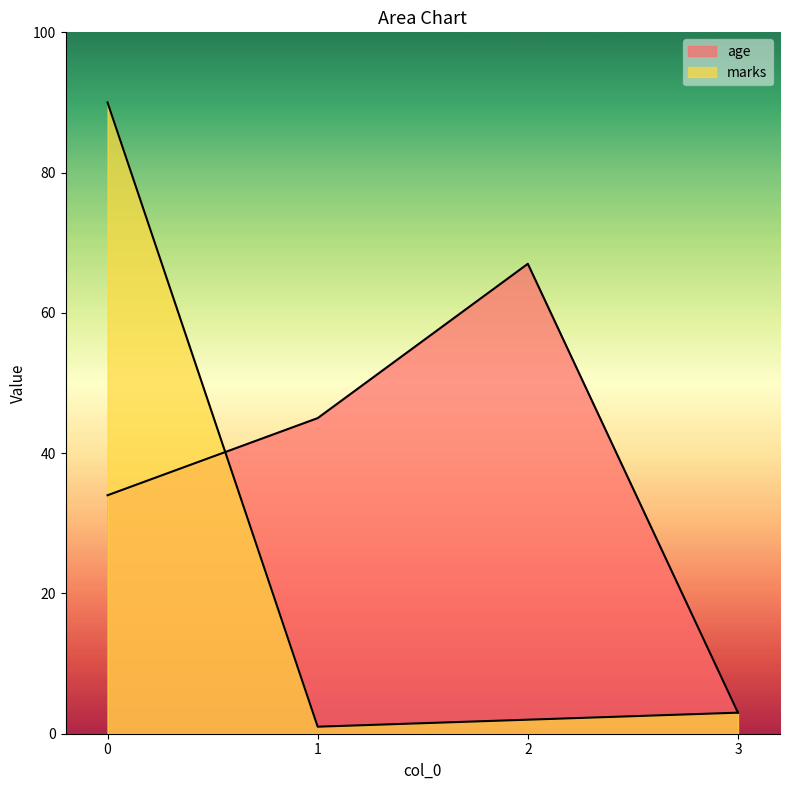

What is the value of the age point at the 1st from the left?

34